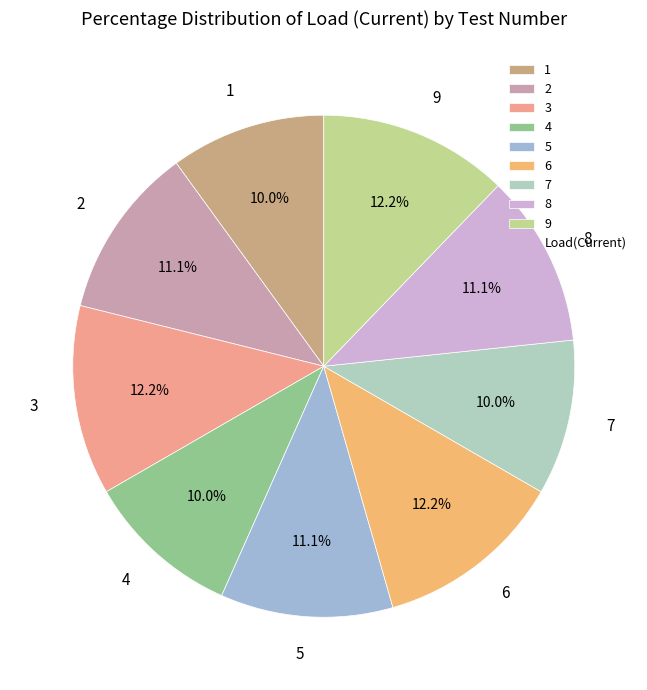

To the nearest percent, what portion does 8 represent?

11%